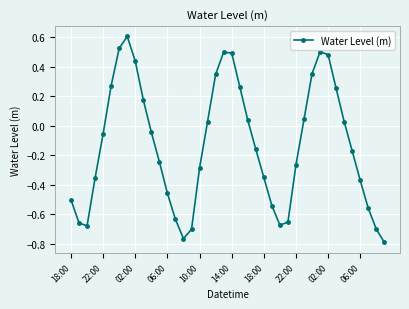

What is the difference between the maximum and minimum values?

1.4